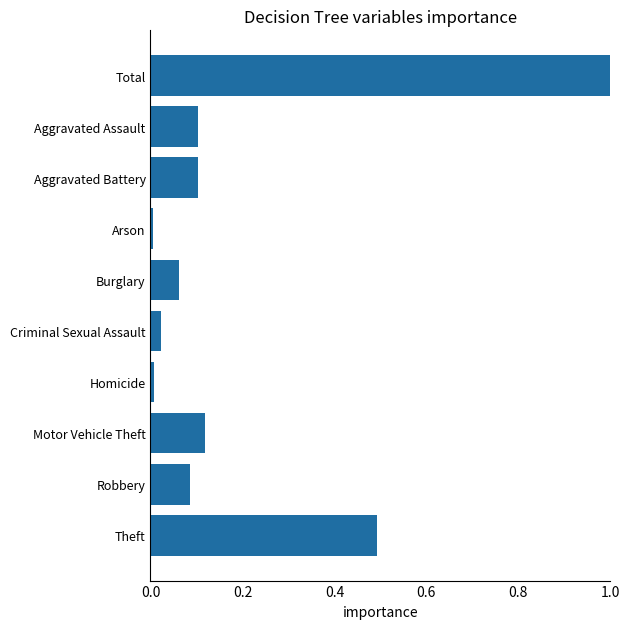

Between Total and Homicide, which is larger?

Total